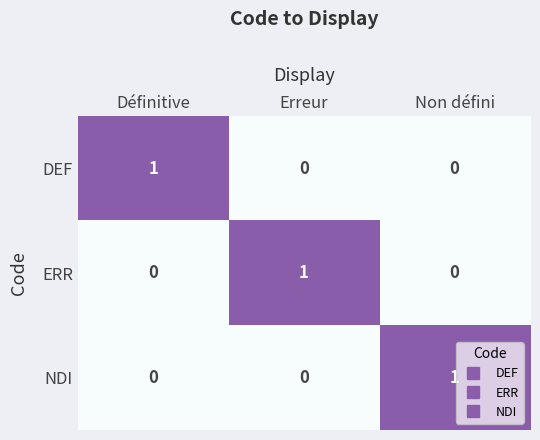

At how many categories does at least one series exceed 0?

3